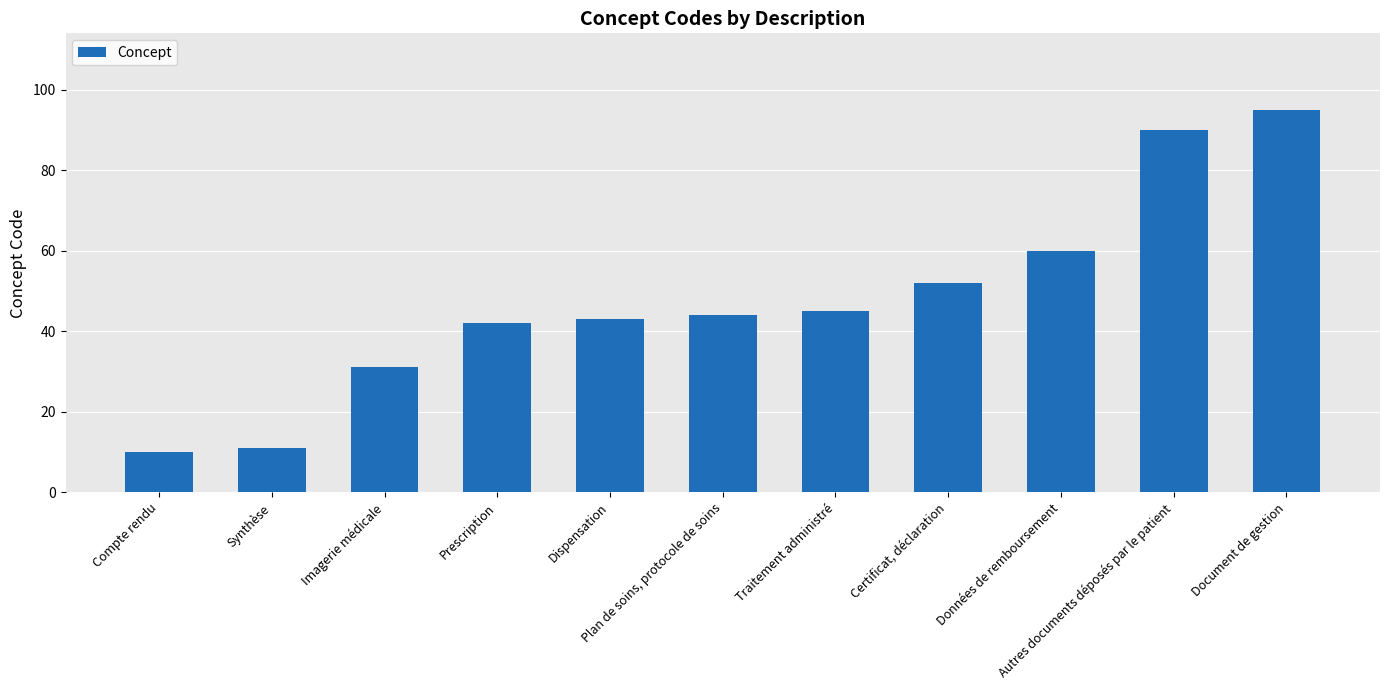

Rank the categories by value from lowest to highest.

Compte rendu, Synthèse, Imagerie médicale, Prescription, Dispensation, Plan de soins, protocole de soins, Traitement administré, Certificat, déclaration, Données de remboursement, Autres documents déposés par le patient, Document de gestion